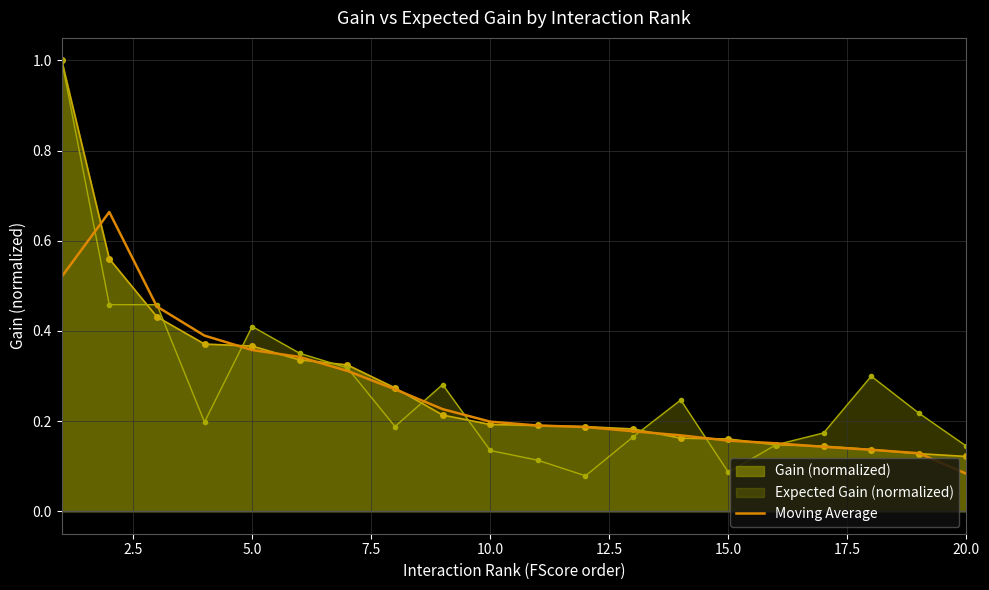

The Moving Average series shows 0.1 at 10.0. True or false?

False